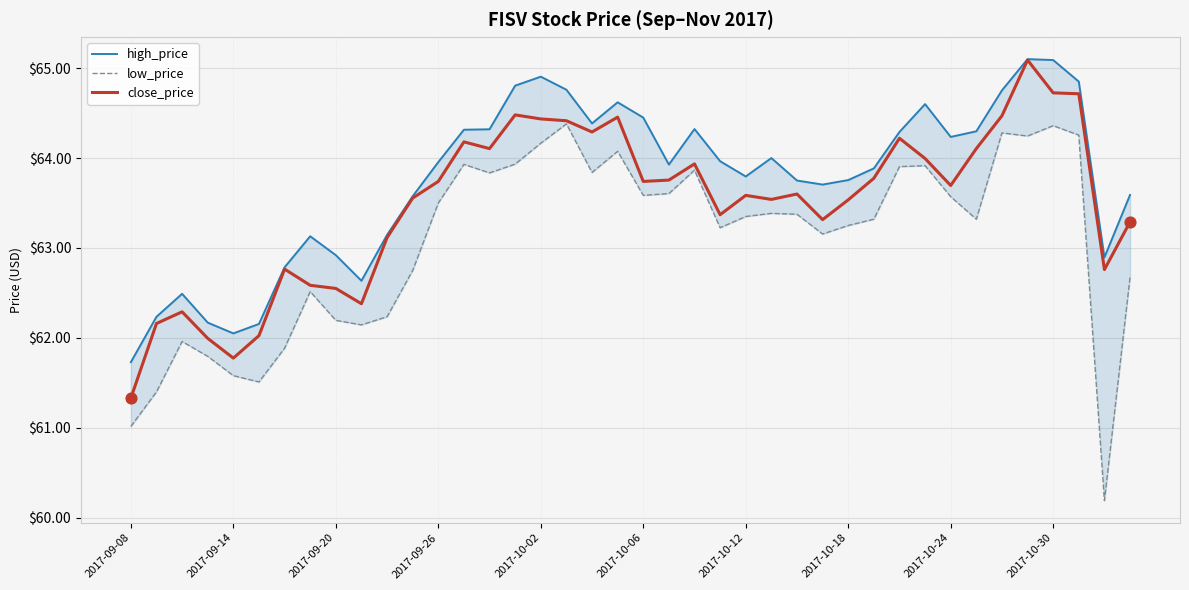

At how many categories does at least one series exceed 63?

30